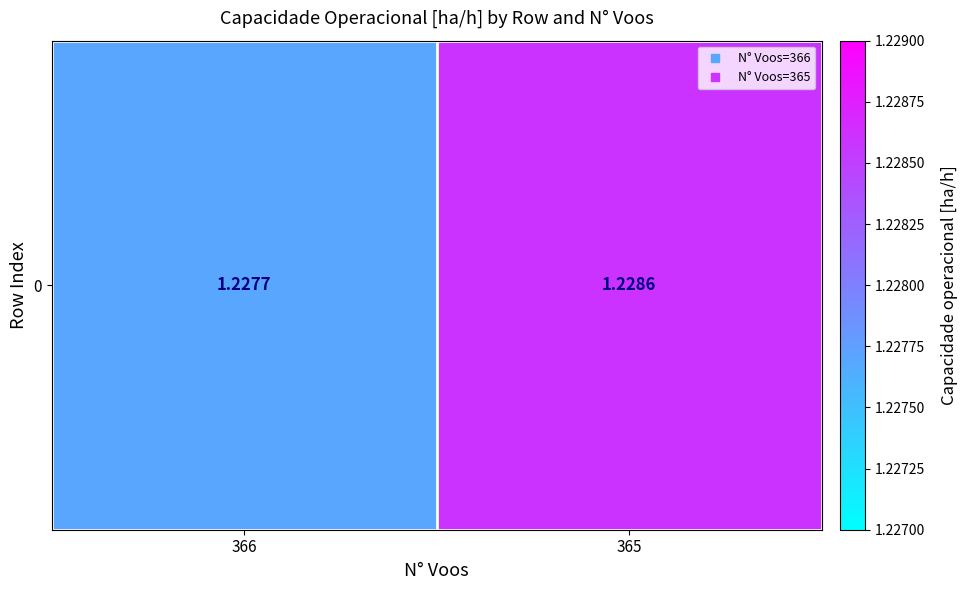

Which has a higher value, 365 or 366?

365